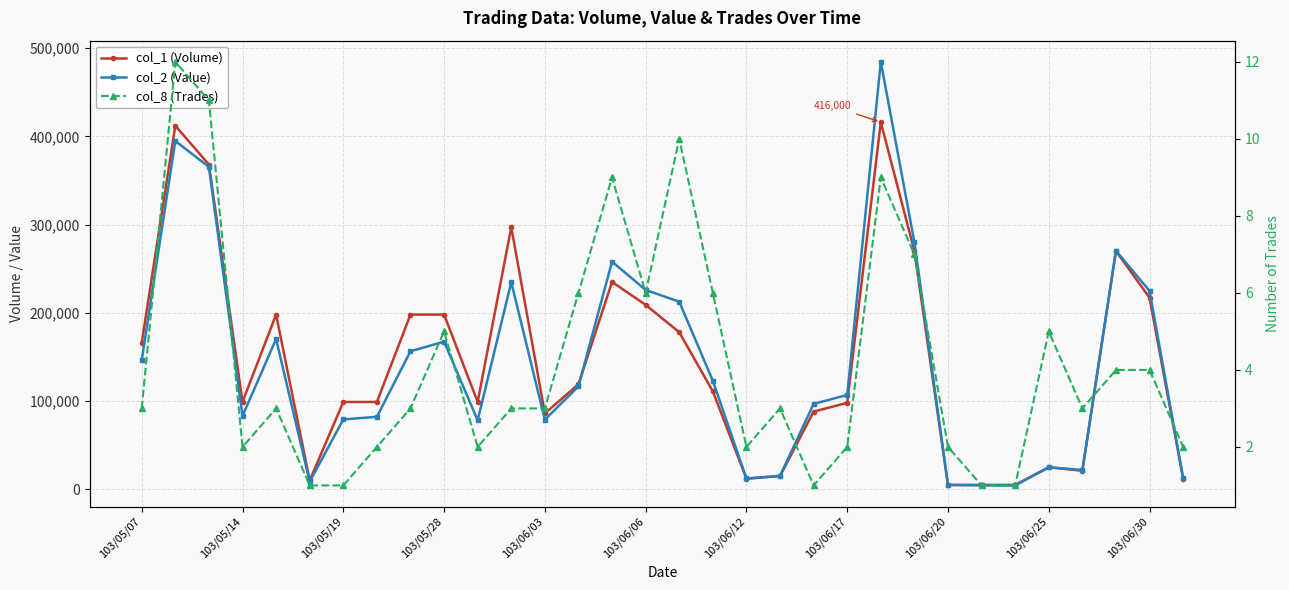

Where is col_8 (Trades) nearest to the value 6?

13